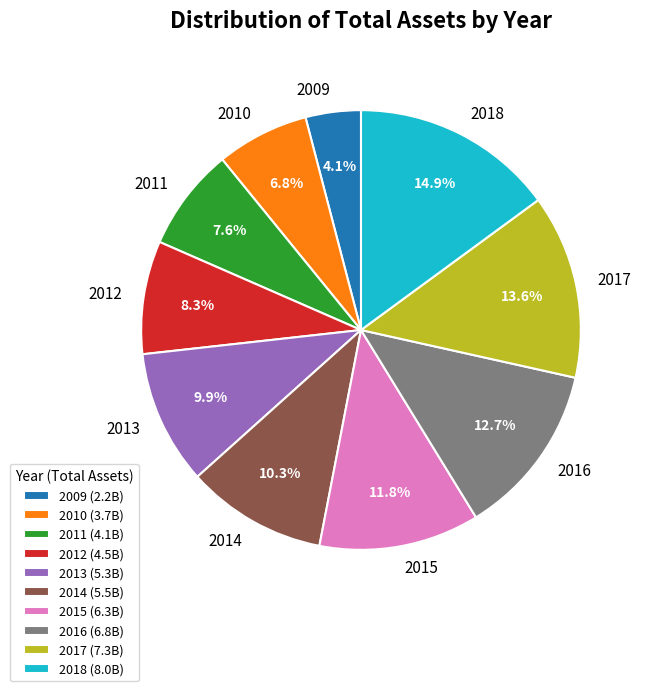

To the nearest percent, what is the combined percentage of 2012 and 2014?

19%